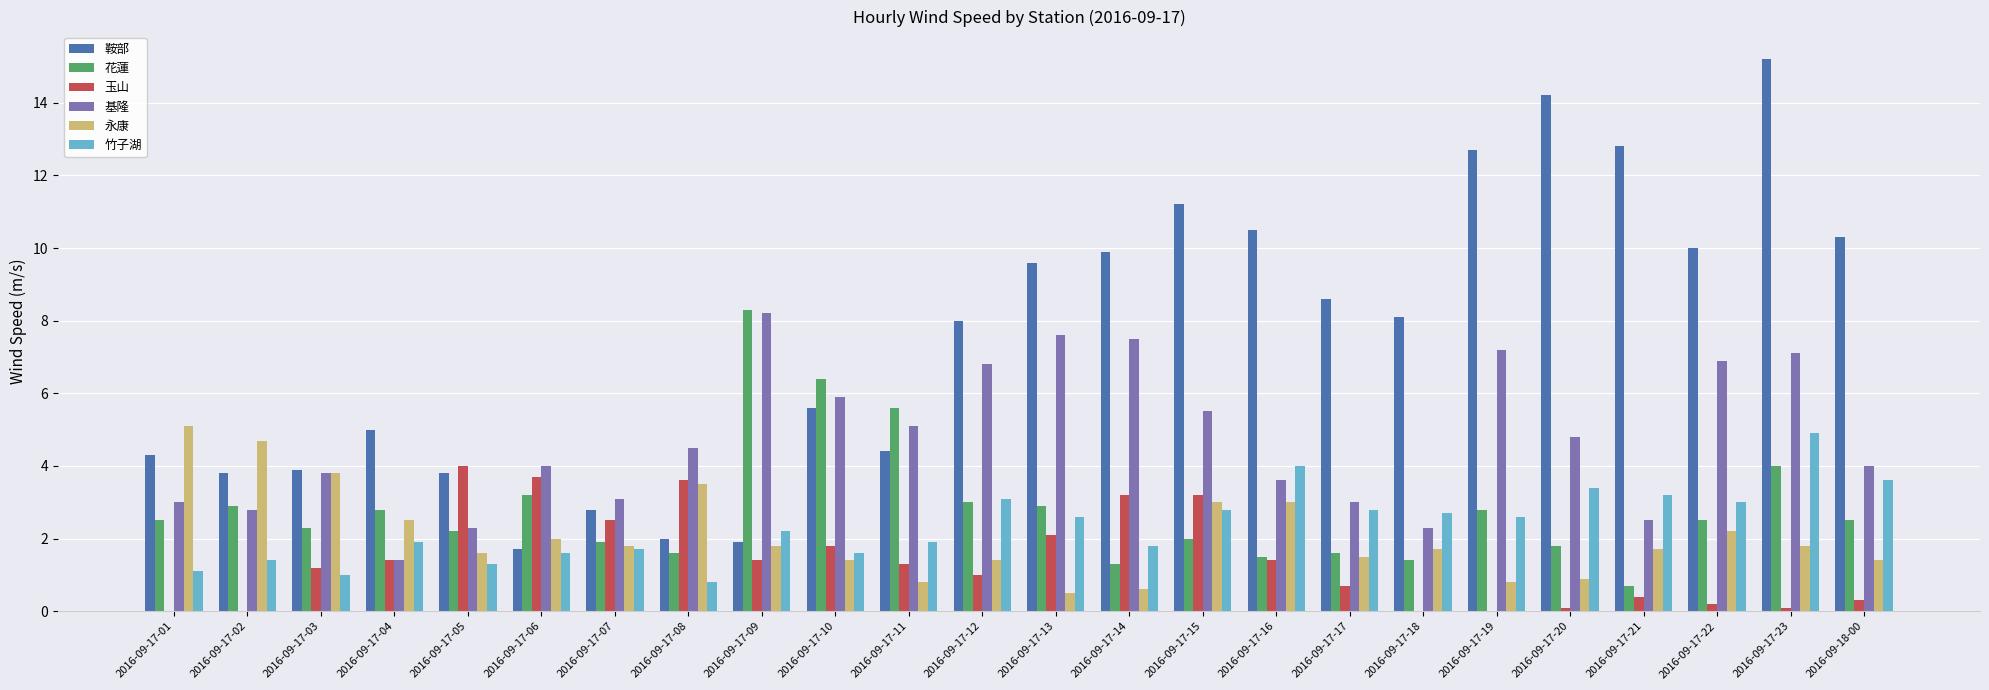

At which category does the chart reach its peak across all series?

2016-09-17-23